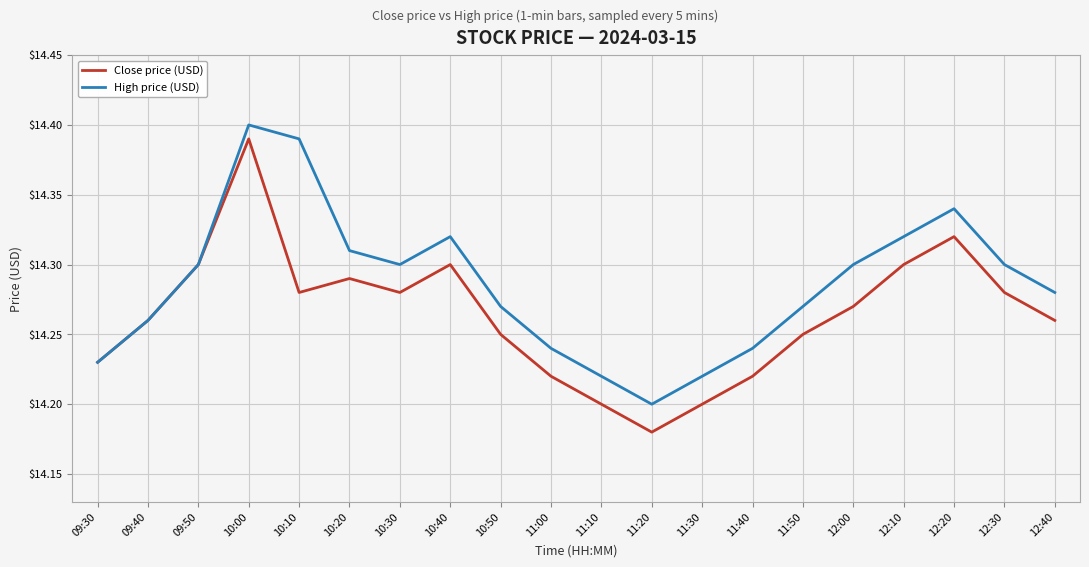

Between 09:50 and 11:40, which series saw the biggest shift?

Close price (USD)